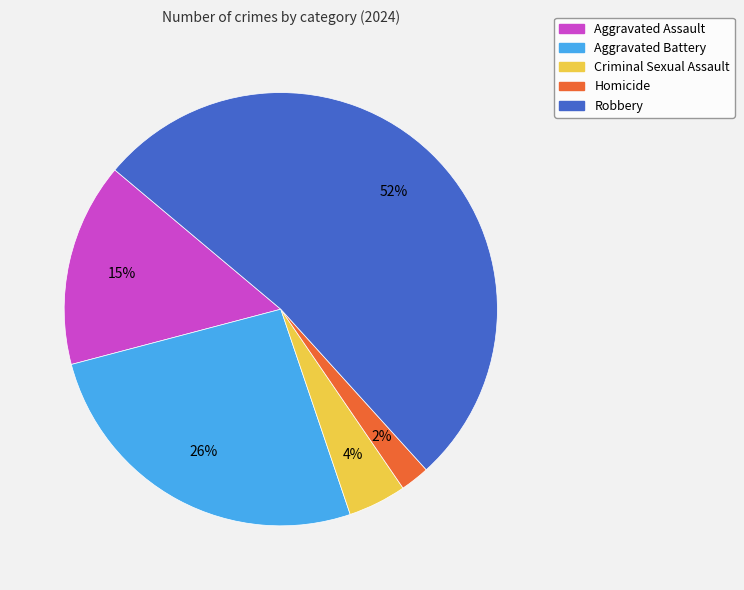

Is Robbery the majority of the pie?

Yes